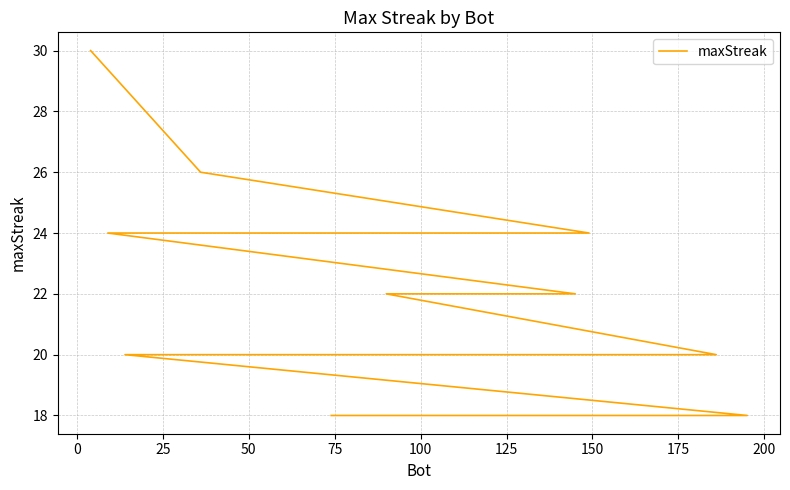

What is the difference between the second highest and minimum values?

8